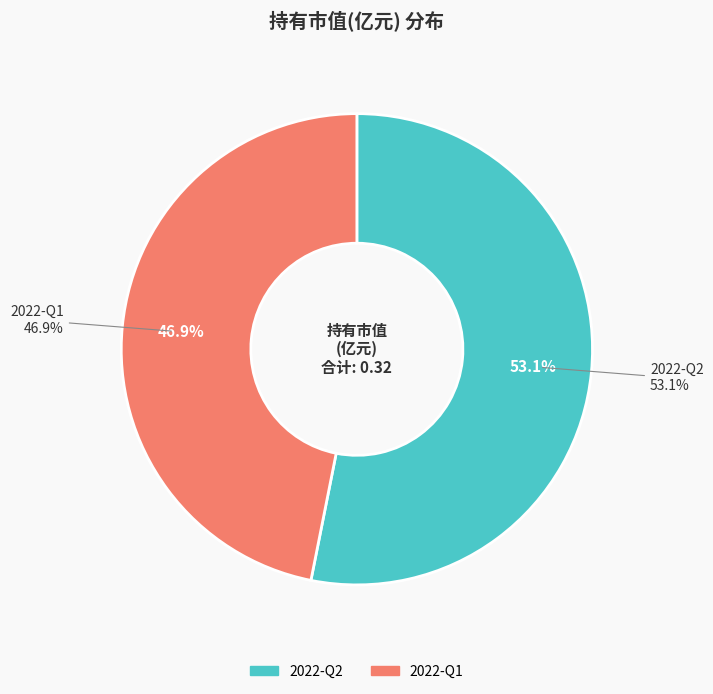

What portion of the pie excludes 2022-Q2?

46.9%